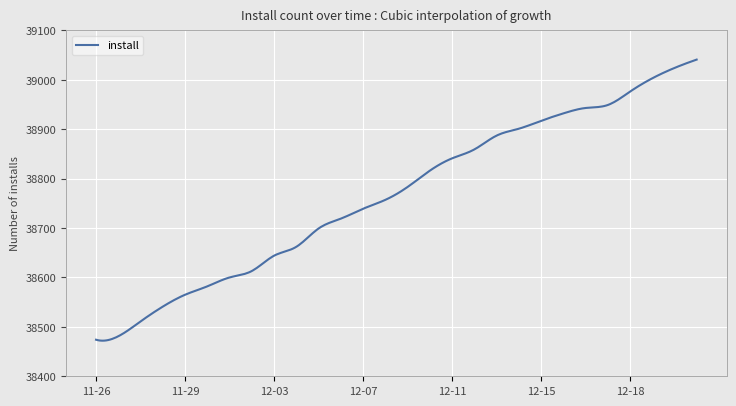

What is the difference between the maximum and minimum values?

568.9